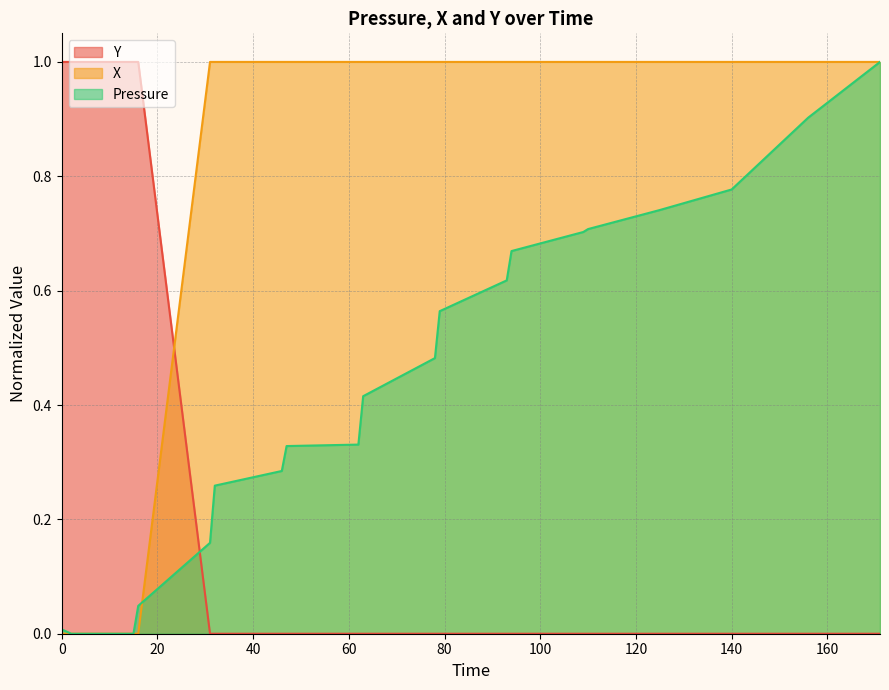

What are all the series names shown in the legend?

Y, X, Pressure